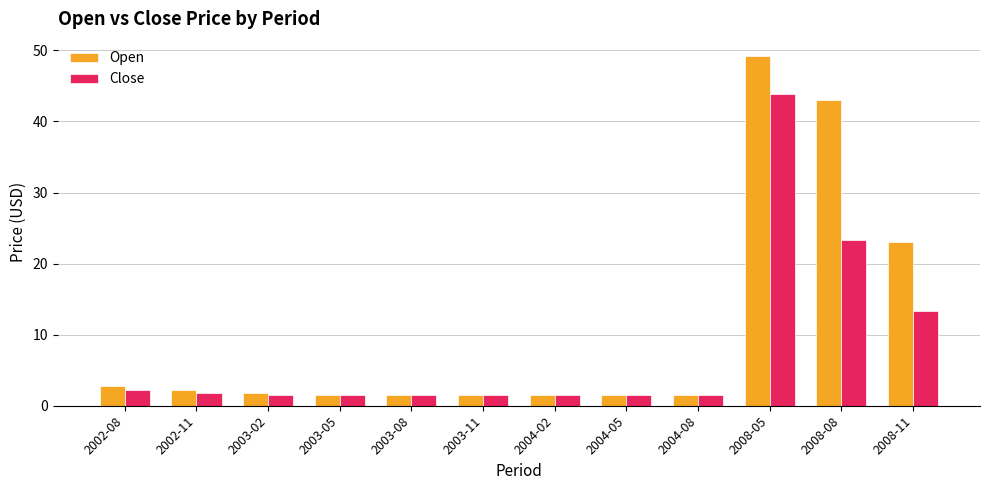

Does the chart contain any negative values?

No